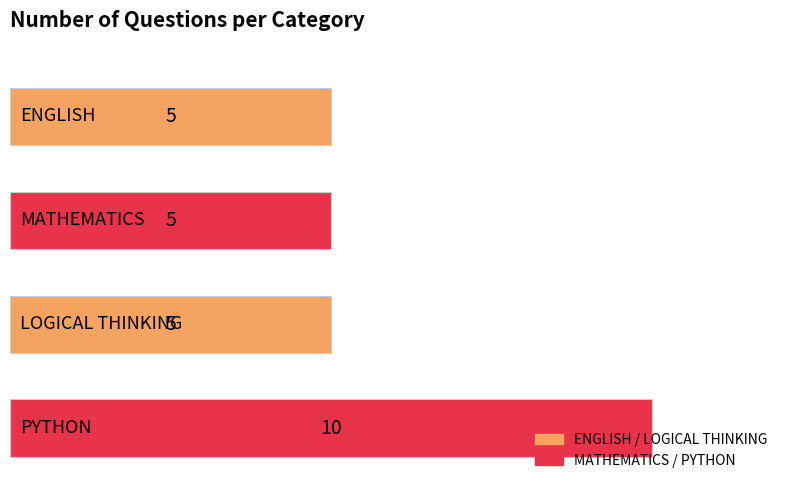

How many values are between 5 and 10?

4